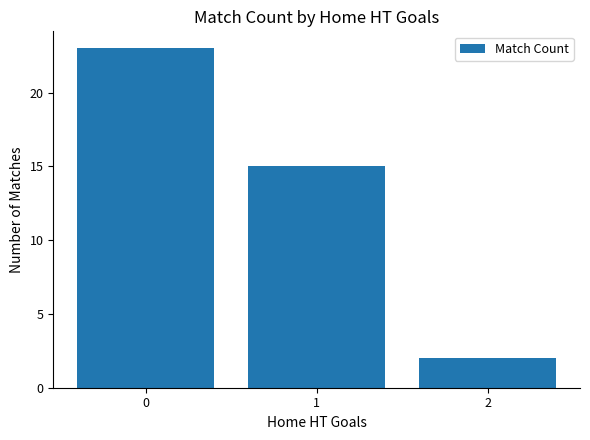

What is the sum of the values at 2 and 0?

25